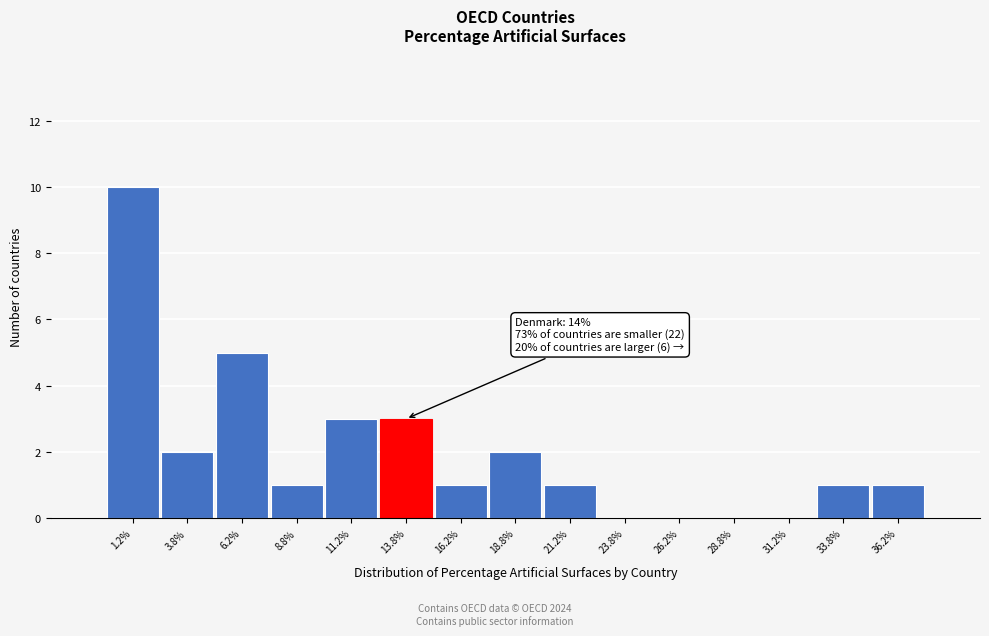

Over which range of the x-axis is the bar tallest?

0.0 to 2.5